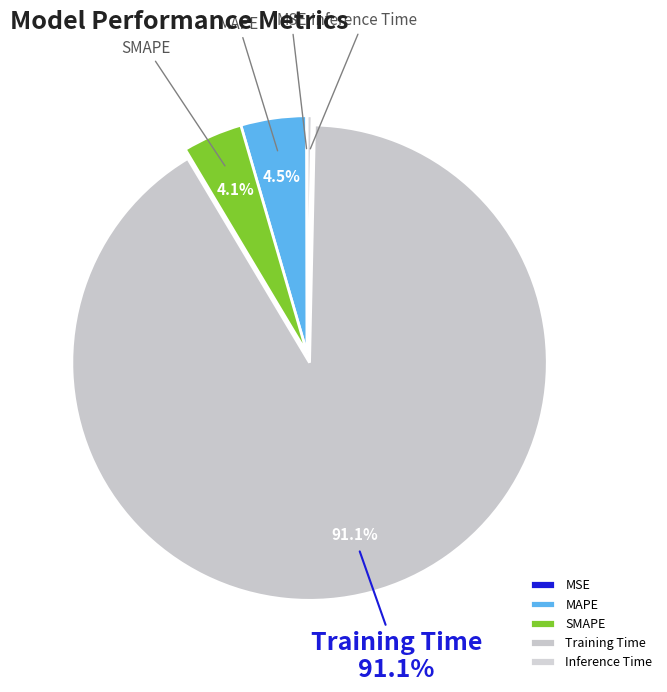

To the nearest percent, what is the average slice percentage?

20%